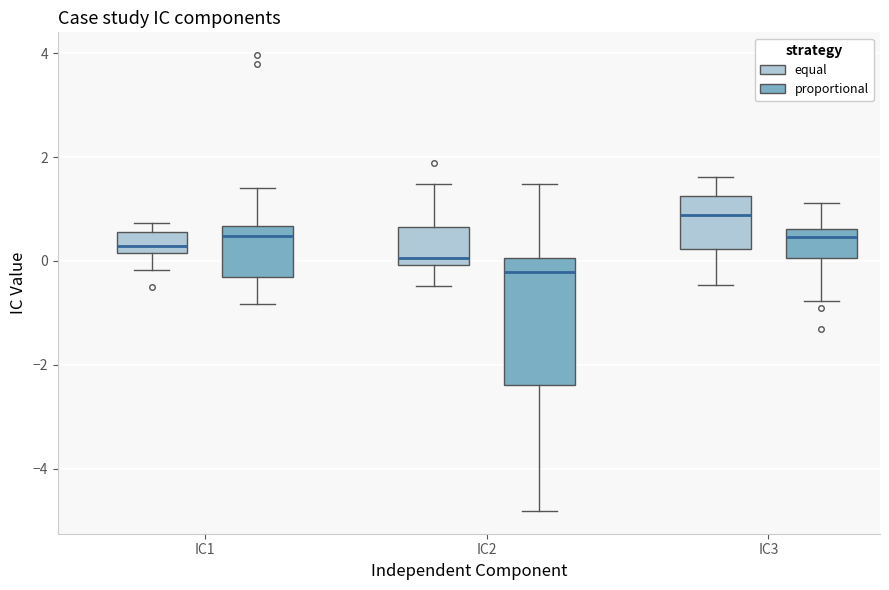

Which box's median line is the highest?

IC3 (equal)